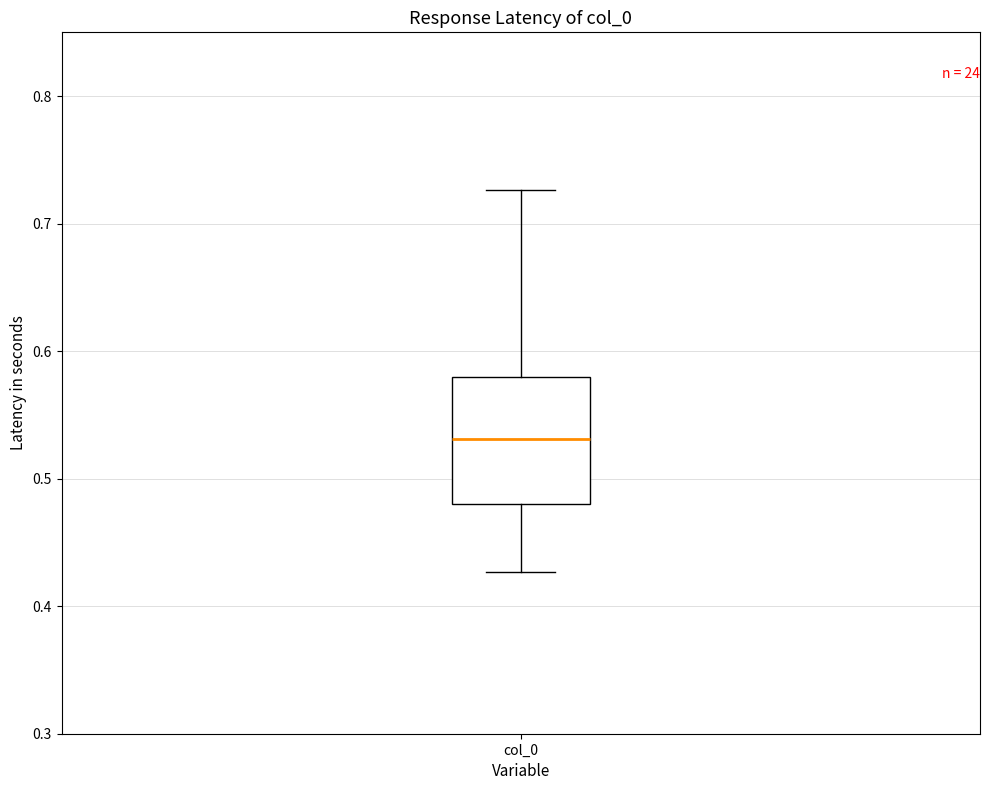

Transcribe this box plot: give where the median line is, the range the box spans, and where the two whiskers end, as read against the y-axis. The values are not printed on the chart, so give them approximately, as read against the axis.

median 0.53, box 0.48 to 0.58, whiskers 0.43 to 0.73